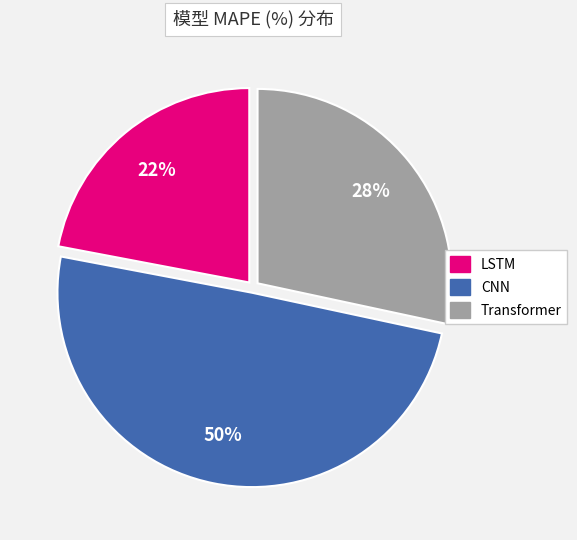

True or false: Transformer accounts for 28% of the total.

True